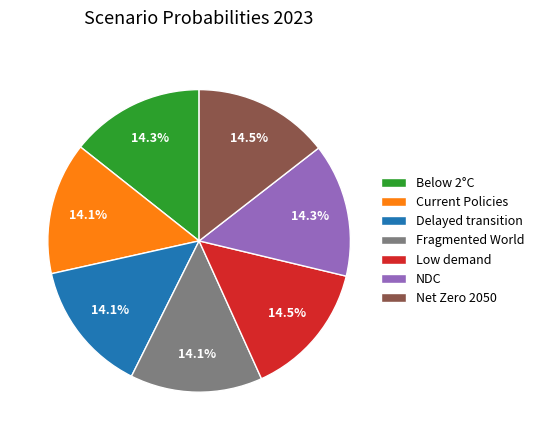

Is Delayed transition the majority of the pie?

No